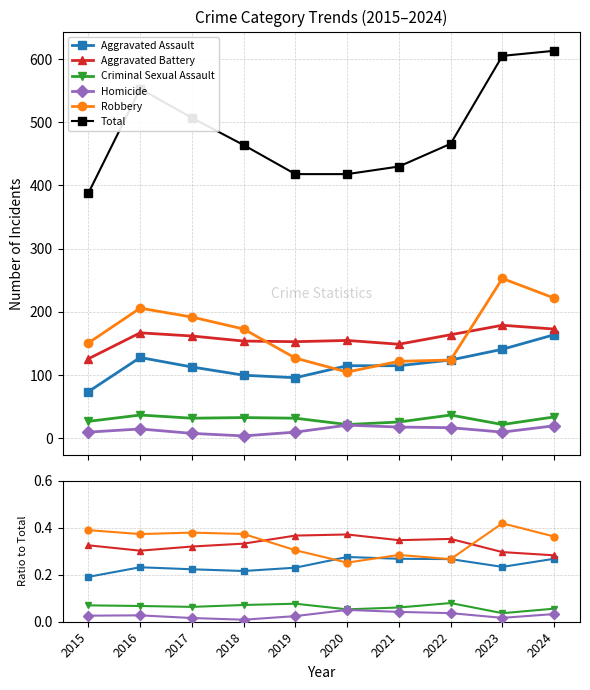

Reading left to right, list all the values displayed in this chart.

Aggravated Assault: 0.2	0.2	0.2	0.2	0.2	0.3	0.3	0.3	0.2	0.3
Aggravated Battery: 0.3	0.3	0.3	0.3	0.4	0.4	0.3	0.4	0.3	0.3
Criminal Sexual Assault: 0.1	0.1	0.1	0.1	0.1	0.1	0.1	0.1	0.0	0.1
Homicide: 0.0	0.0	0.0	0.0	0.0	0.1	0.0	0.0	0.0	0.0
Robbery: 0.4	0.4	0.4	0.4	0.3	0.3	0.3	0.3	0.4	0.4
Total: 388.0	553.0	507.0	464.0	418.0	418.0	430.0	466.0	605.0	613.0